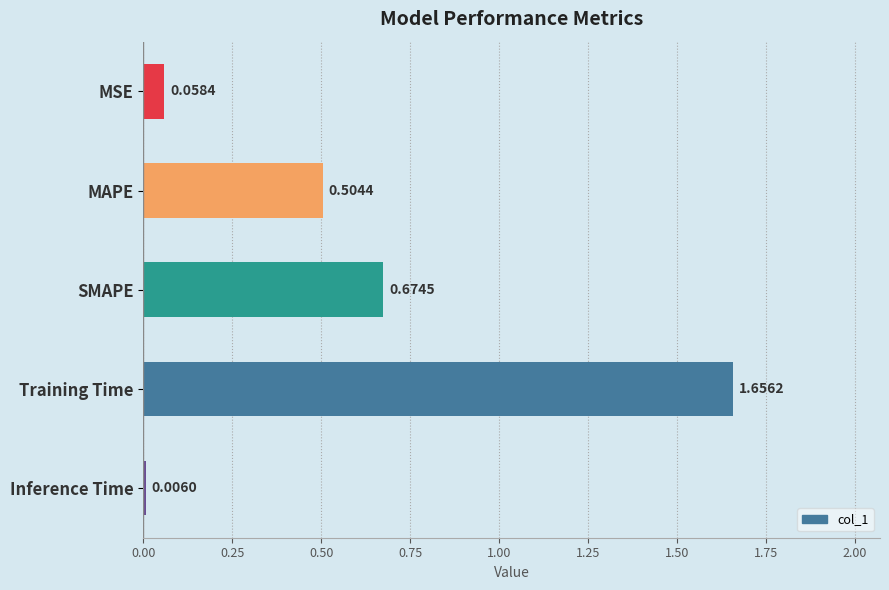

Which has a higher value, Inference Time or MAPE?

MAPE